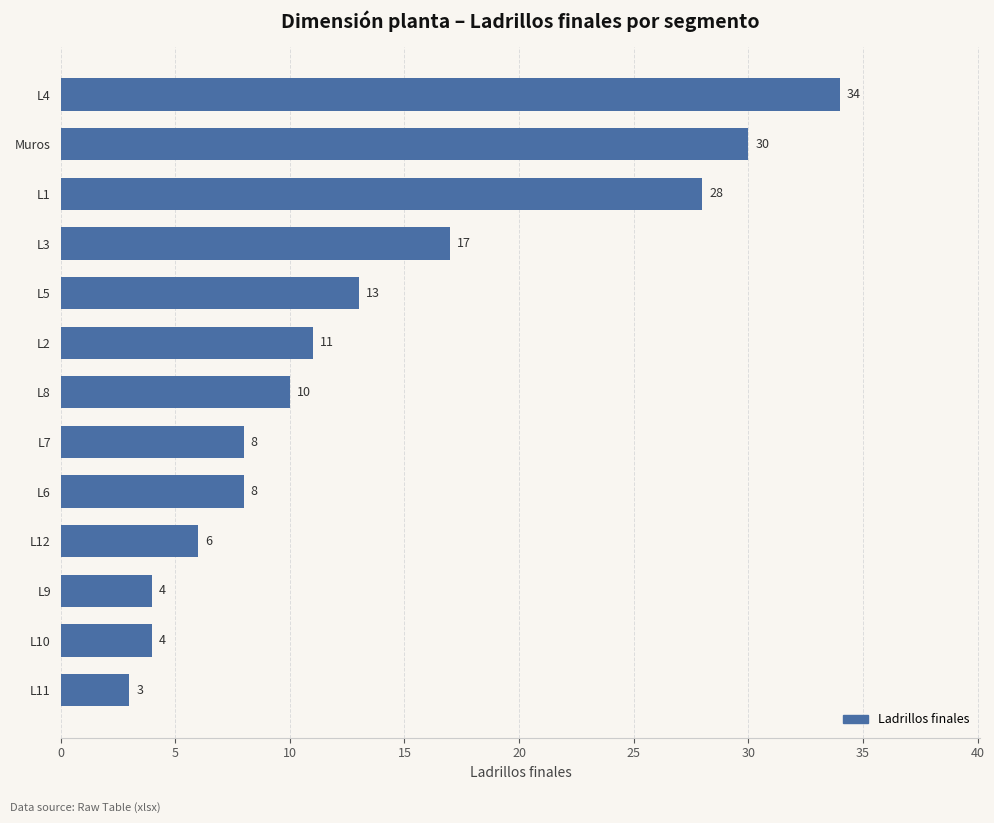

True or false: the data shows 2 at L8.

False